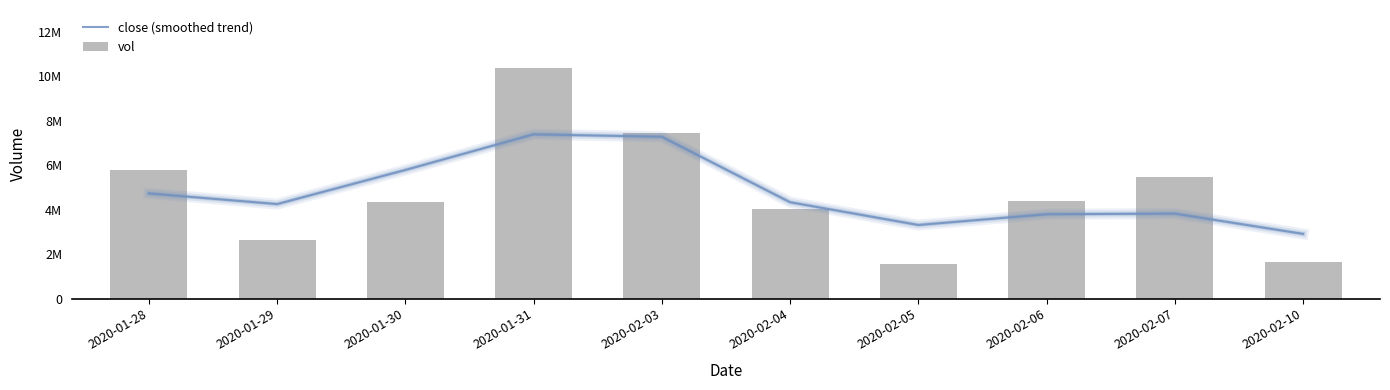

At which category is the sum across all series the highest?

2020-01-31